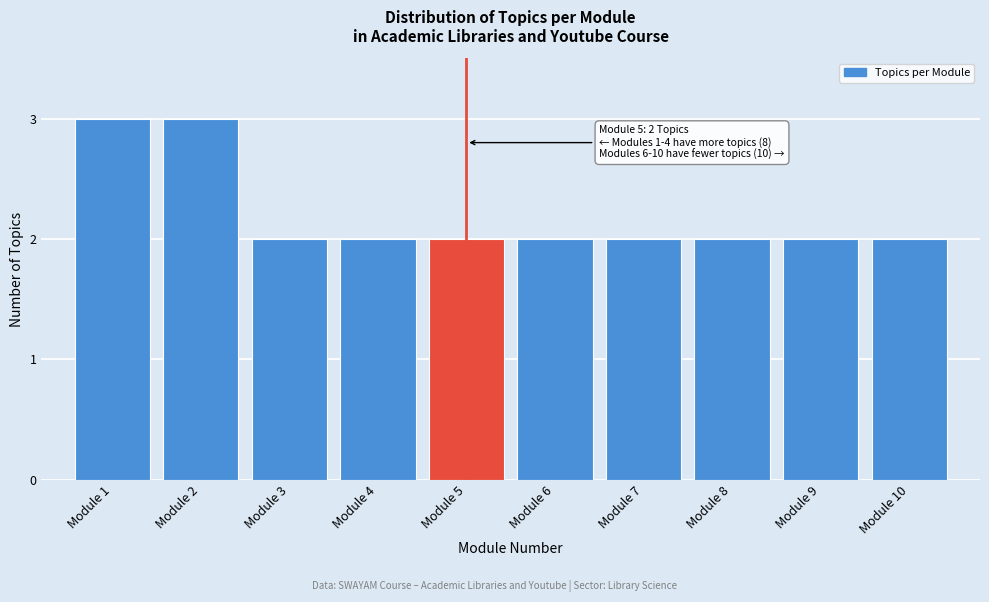

Reading left to right, transcribe all the data shown in this chart.

3	3	2	2	2	2	2	2	2	2